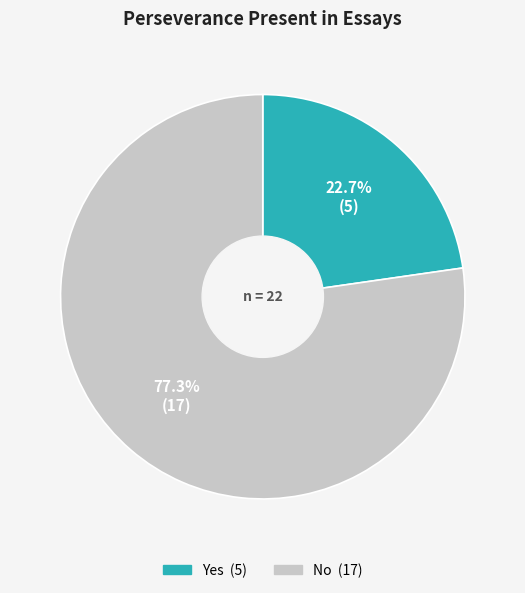

The Yes slice represents 23% of the pie. True or false?

True